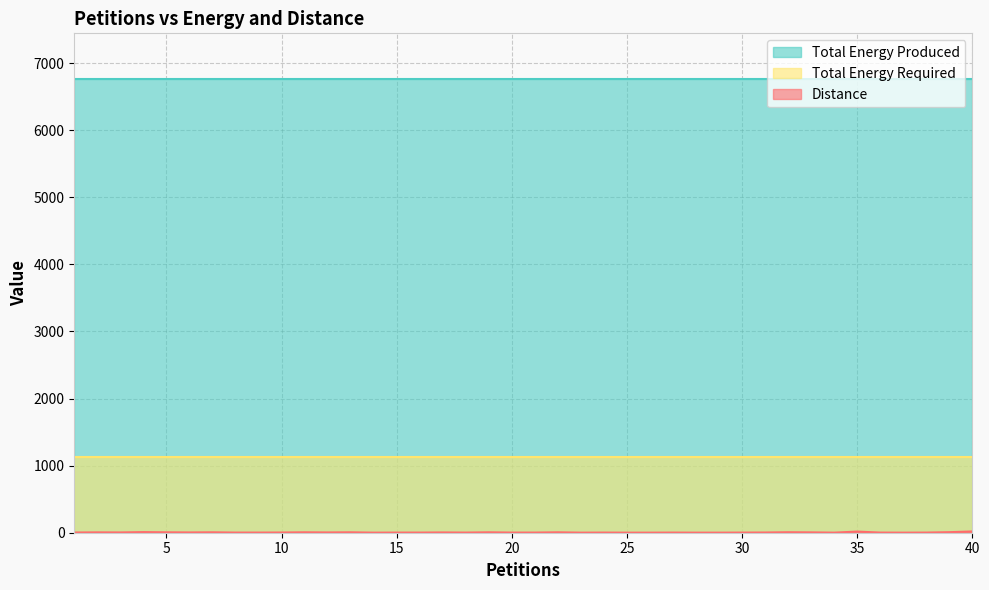

List the labels in order of Total Energy Produced value, largest first.

1, 2, 3, 4, 5, 6, 7, 8, 9, 10, 11, 12, 13, 14, 15, 16, 17, 18, 19, 20, 21, 22, 23, 24, 25, 26, 27, 28, 29, 30, 31, 32, 33, 34, 35, 36, 37, 38, 39, 40